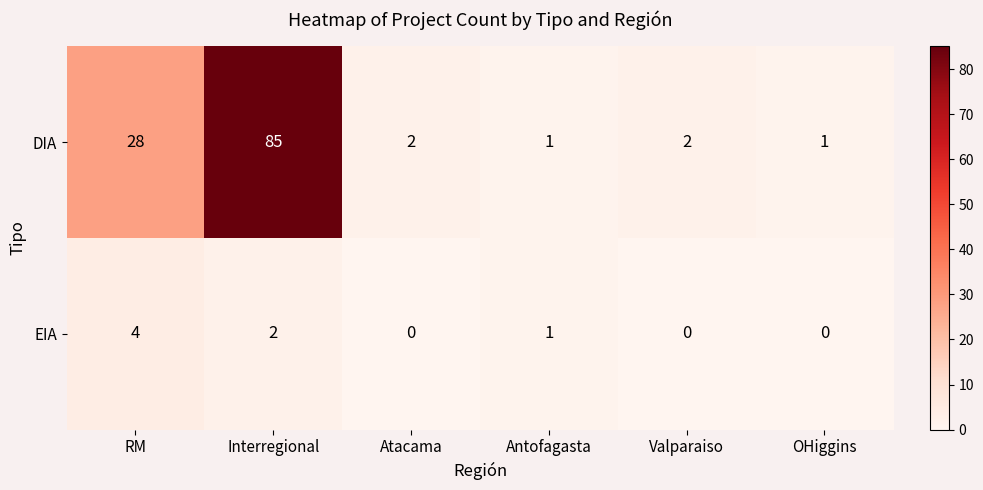

At RM, list the series in order from largest to smallest.

DIA, EIA